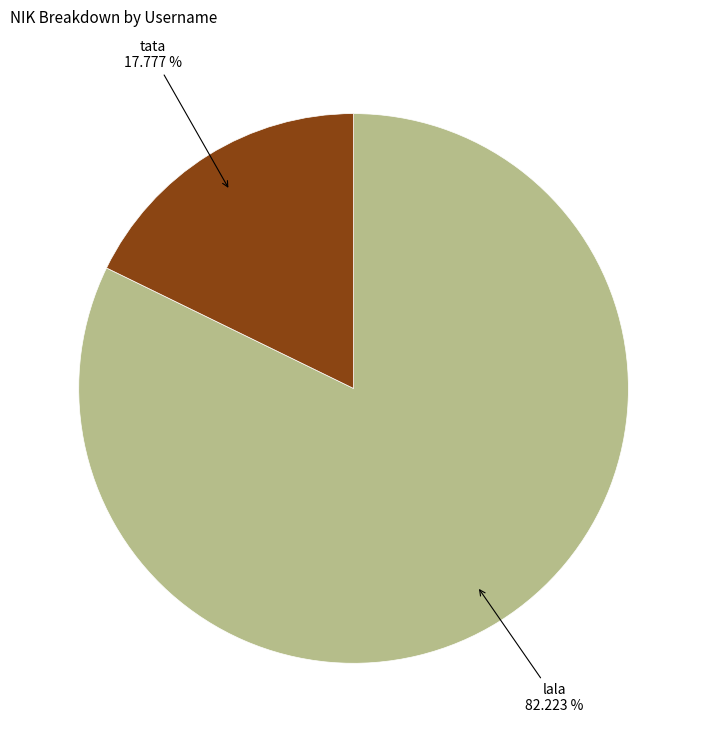

Is there a majority slice in this chart?

Yes